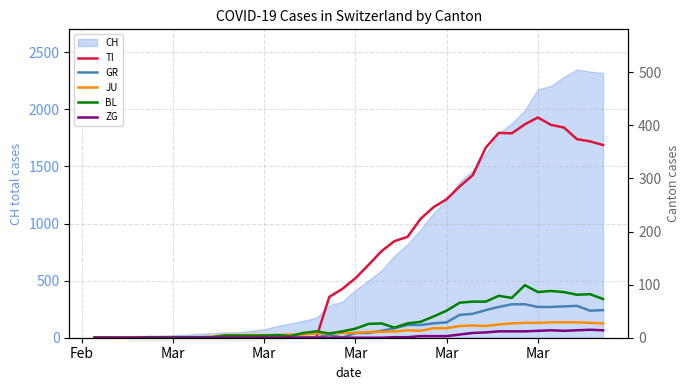

True or false: ZG has a value of -9 at 10.

False